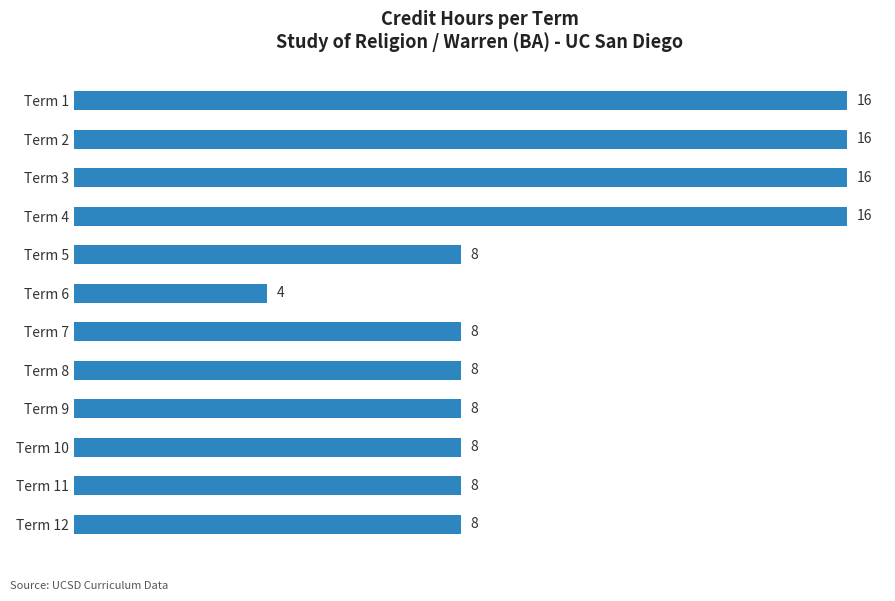

What is the change in value from Term 3 to Term 12?

-8